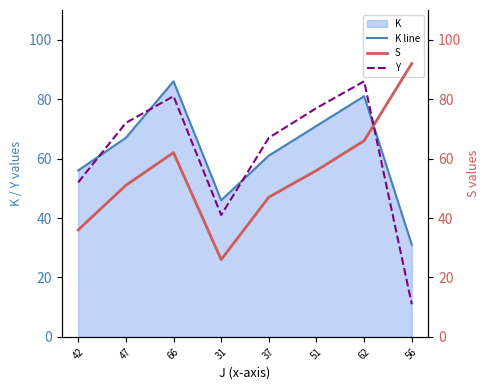

How many data points in S are above 56?

3